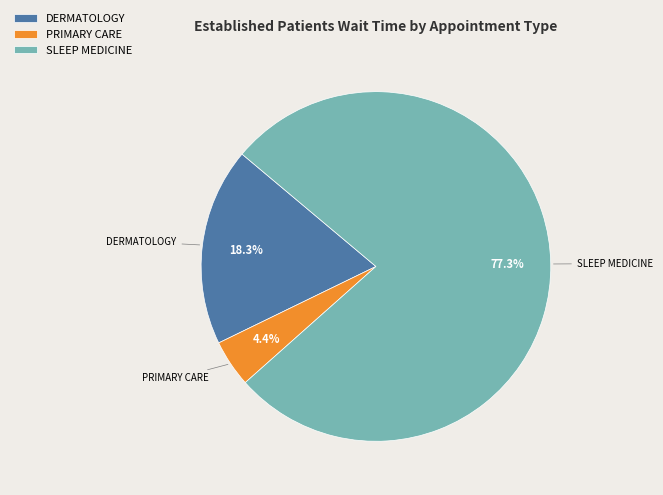

Is there any slice that represents more than half of the pie?

Yes